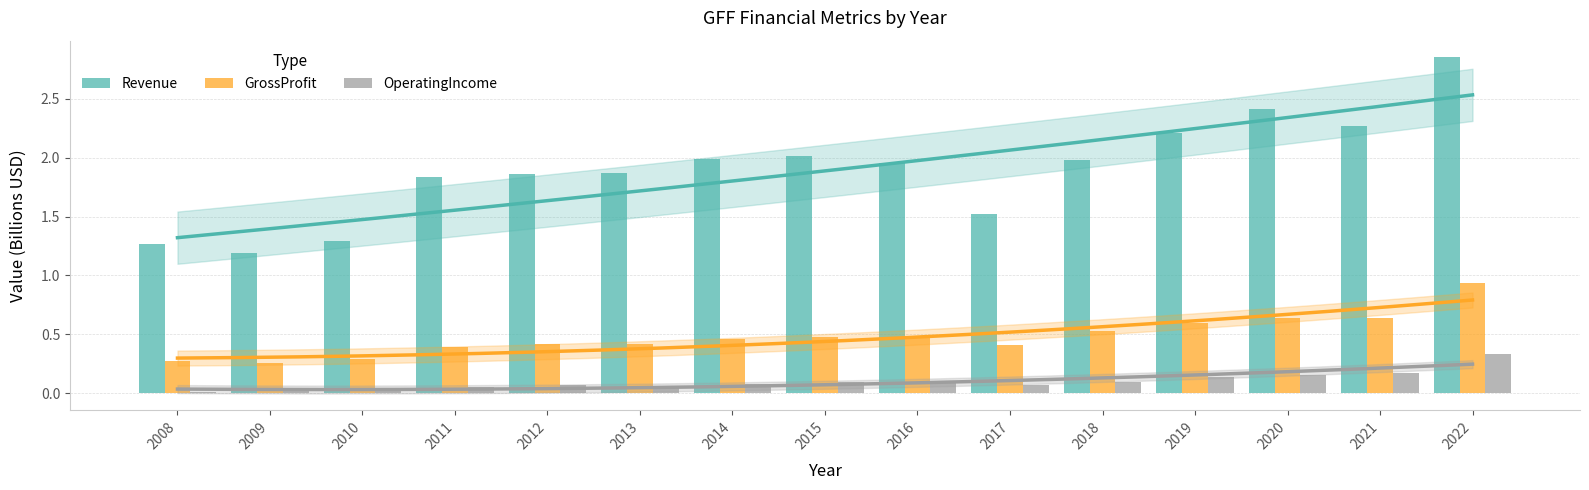

Read the GrossProfit value at 2019.

0.6